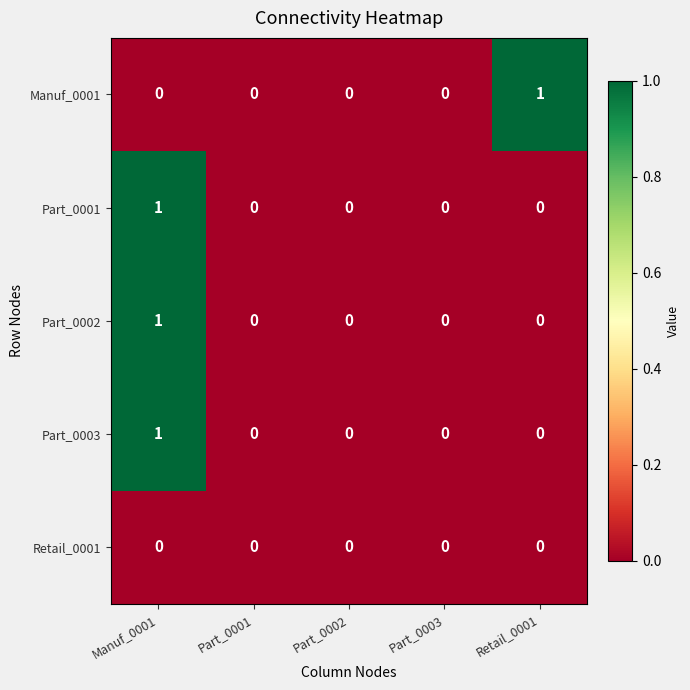

How many Part_0001 values are between 0 and 1?

5